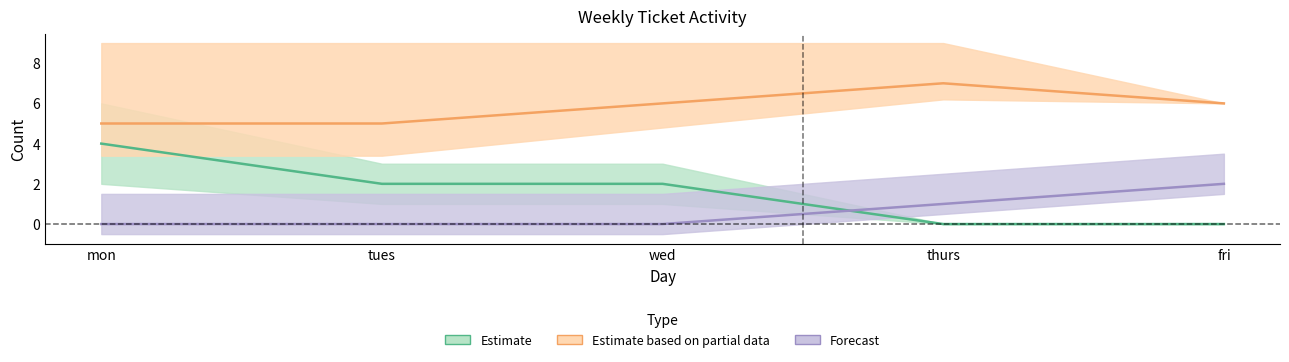

True or false: Estimate has a value of 0 at tues.

False